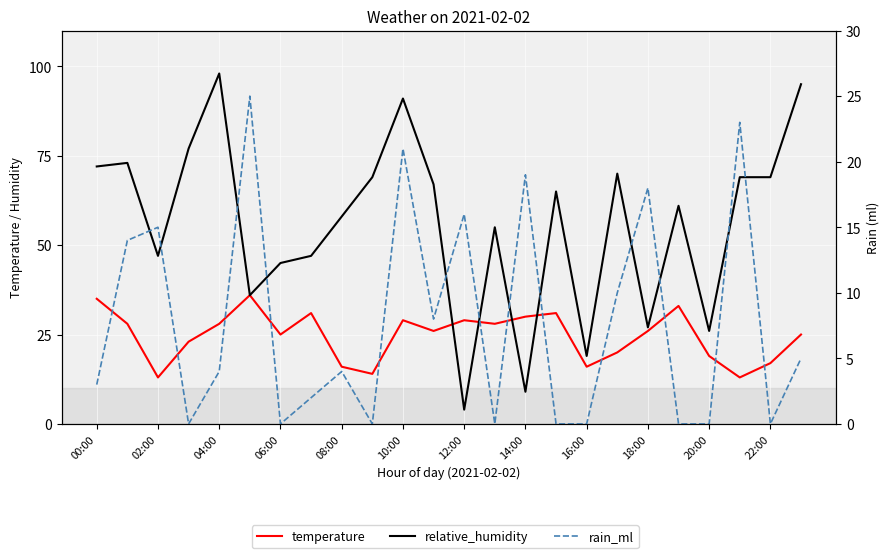

Is it true that rain_ml equals 4 at 04:00?

True